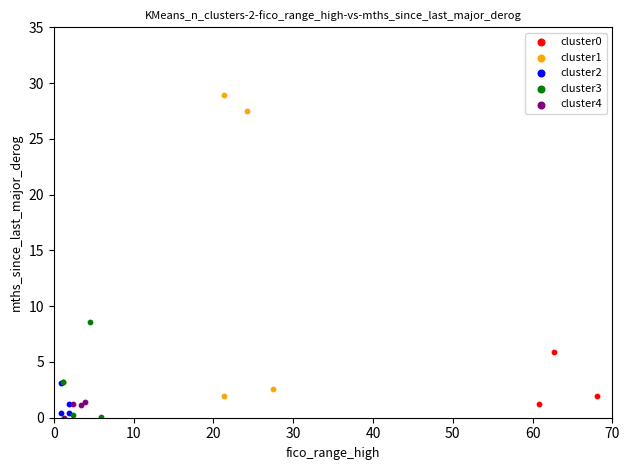

Which series contains the highest Y value?

cluster1